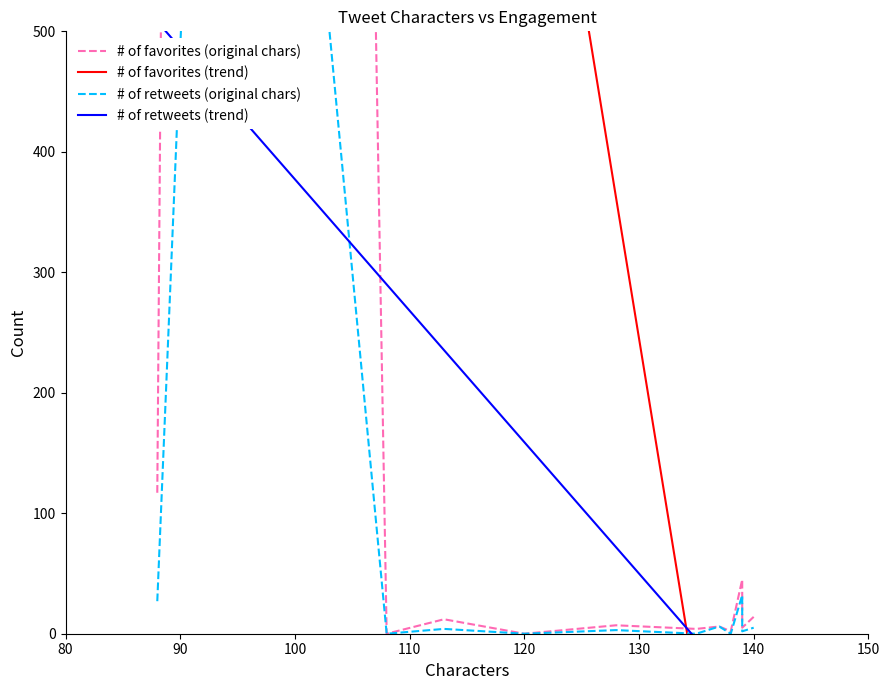

What are all the series names shown in the legend?

# of favorites (original chars), # of favorites (trend), # of retweets (original chars), # of retweets (trend)